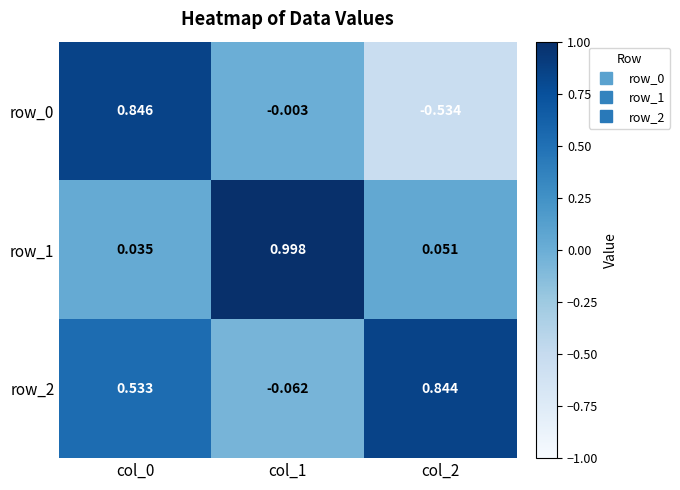

How many data points in row_0 are above 0?

1